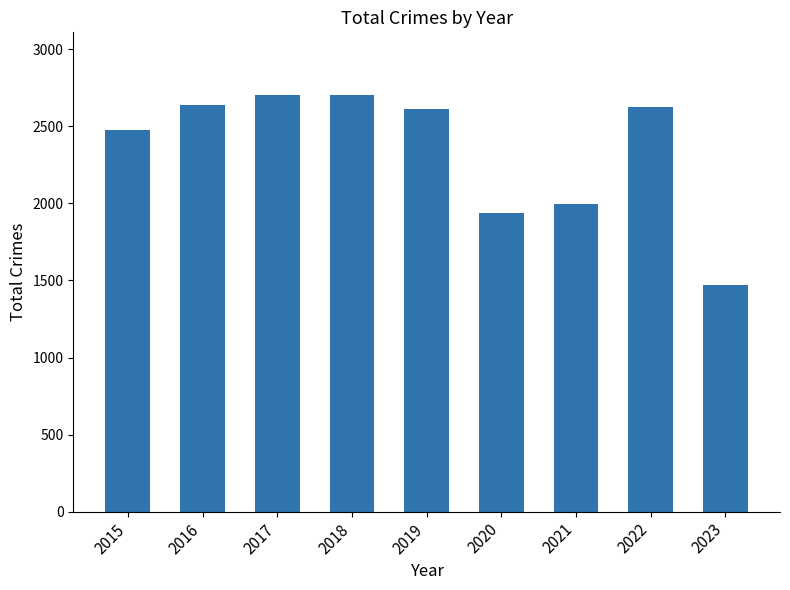

What is the maximum value shown in the chart?

2704